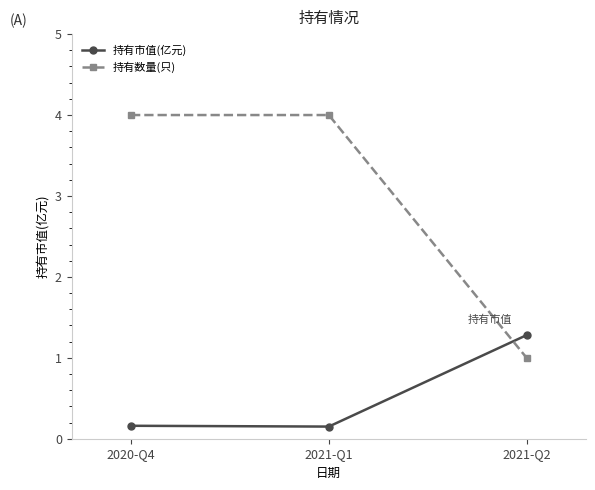

What is the greatest value displayed?

4.0